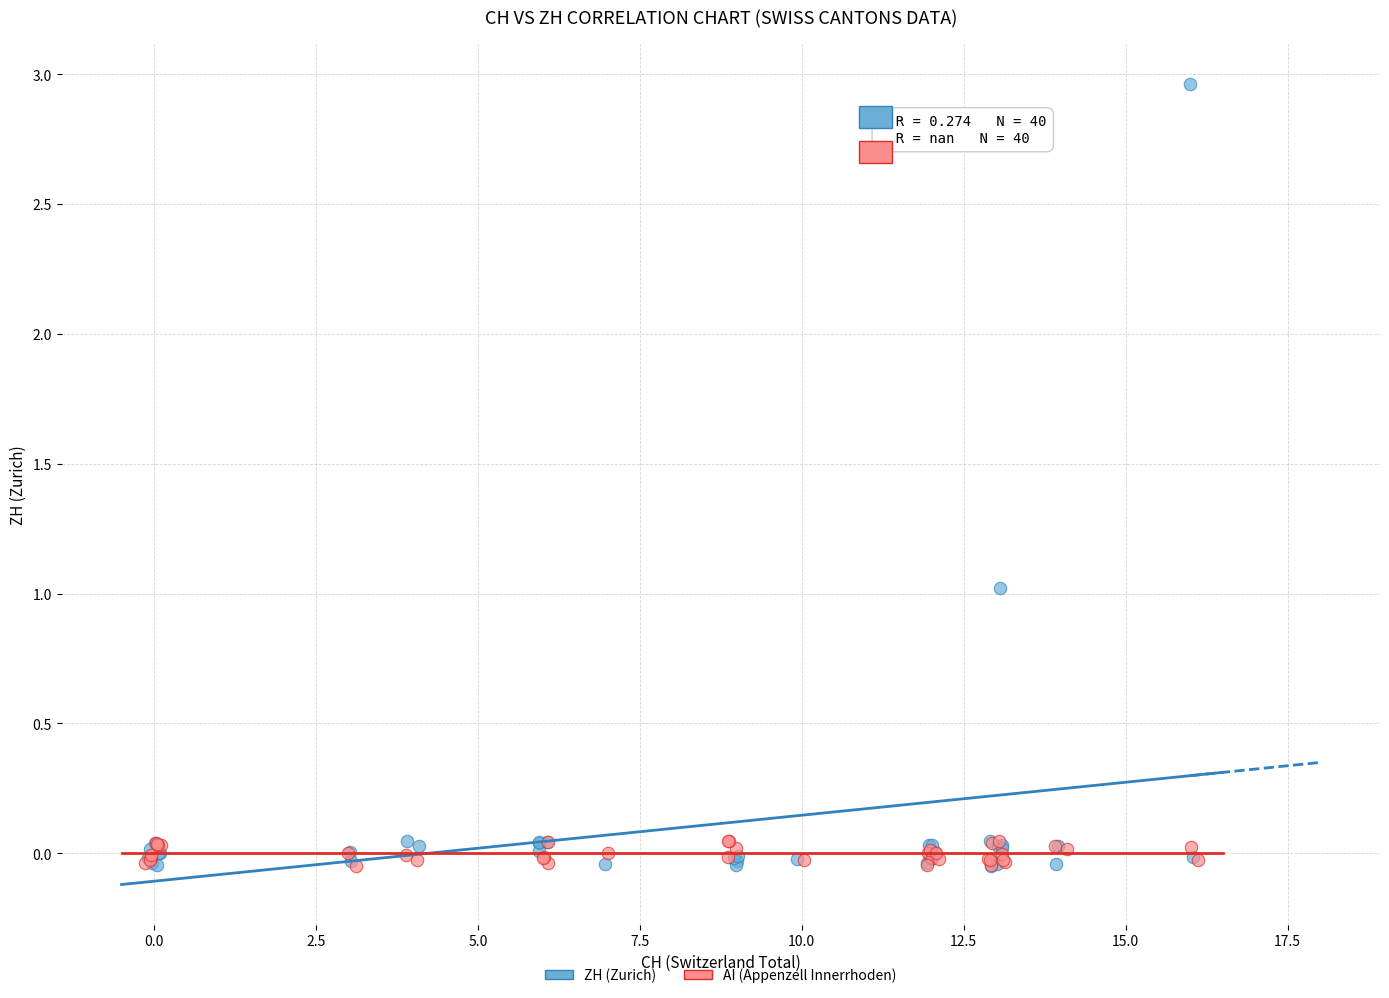

Which series has the largest Y range (max minus min)?

ZH (Zurich)